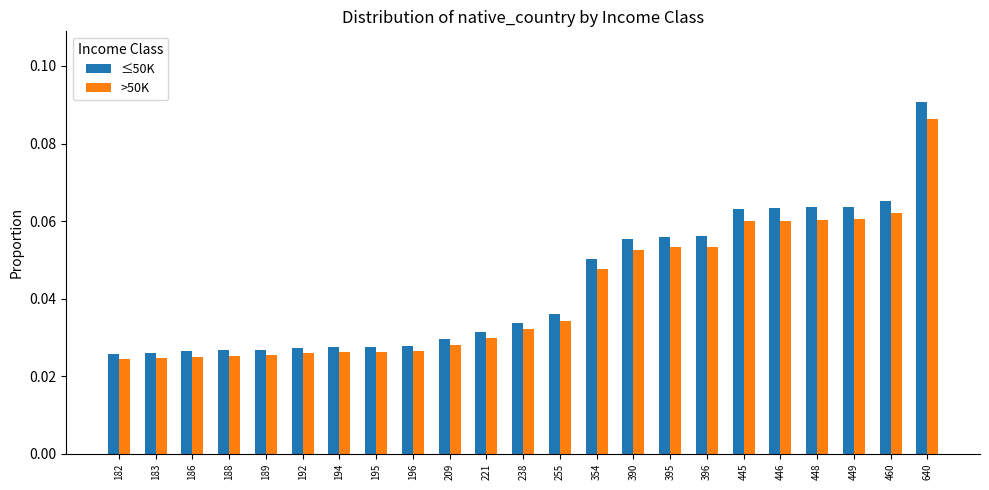

Count the number of data series in this chart.

2